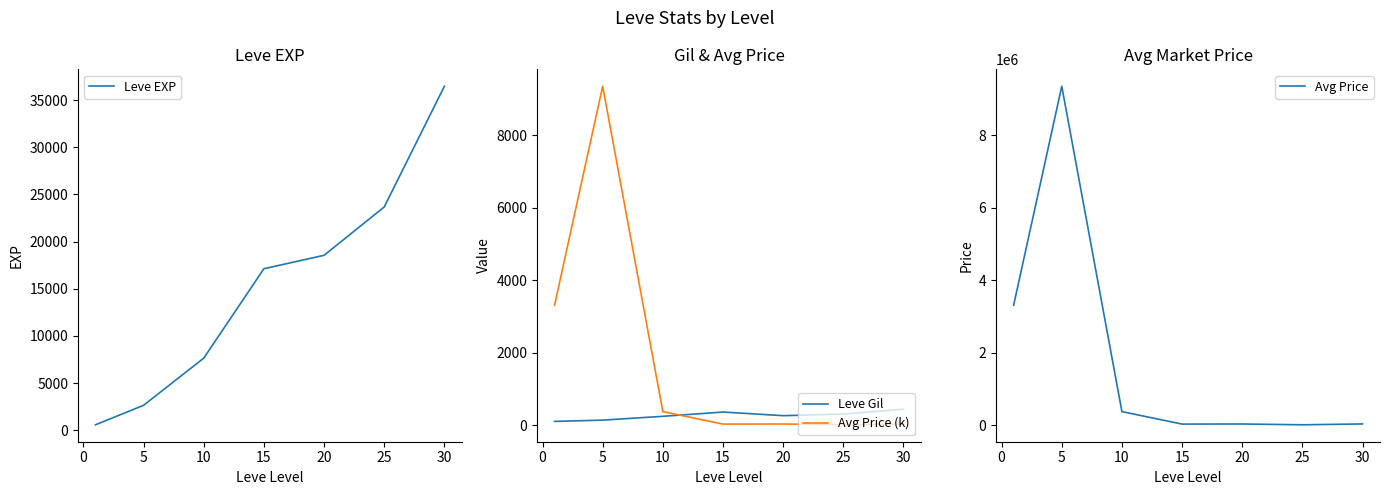

What is the difference between the Avg Price values at 5 and 15?

9314277.5